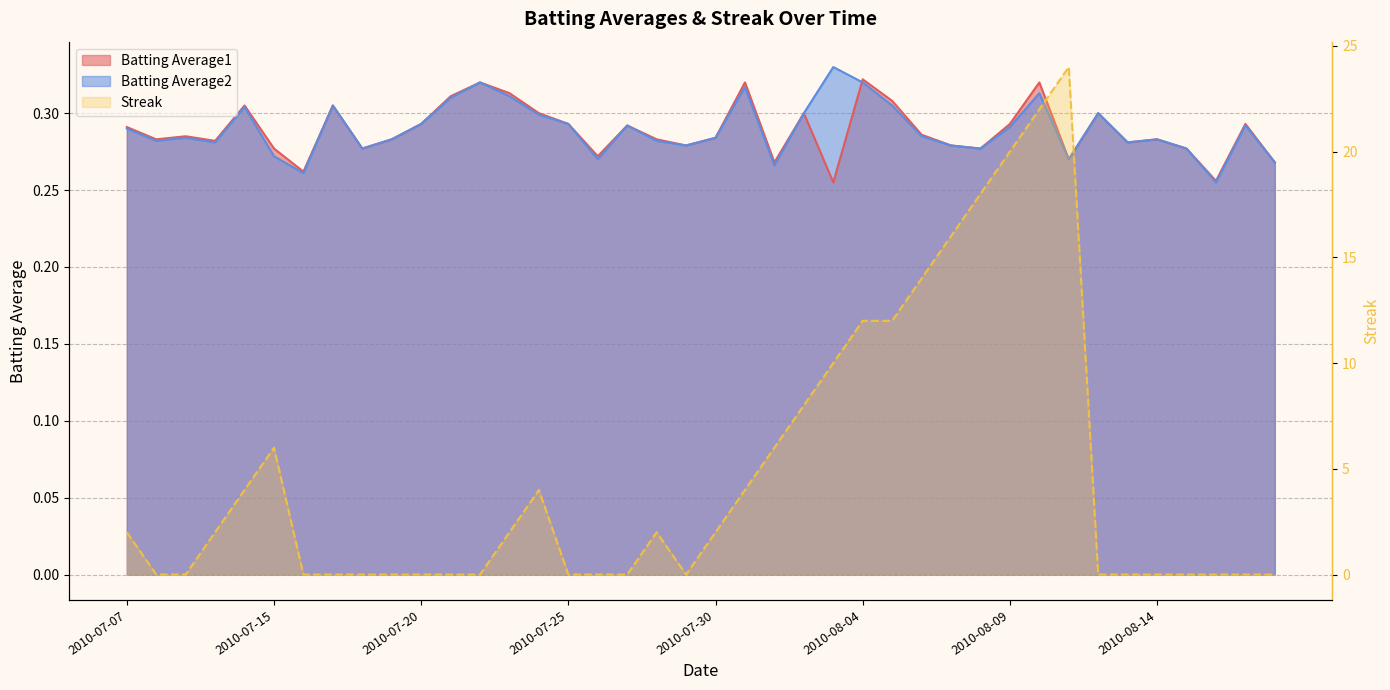

Is the value of Streak at 2010-07-31 greater than the value of Batting Average2 at 2010-07-30?

Yes